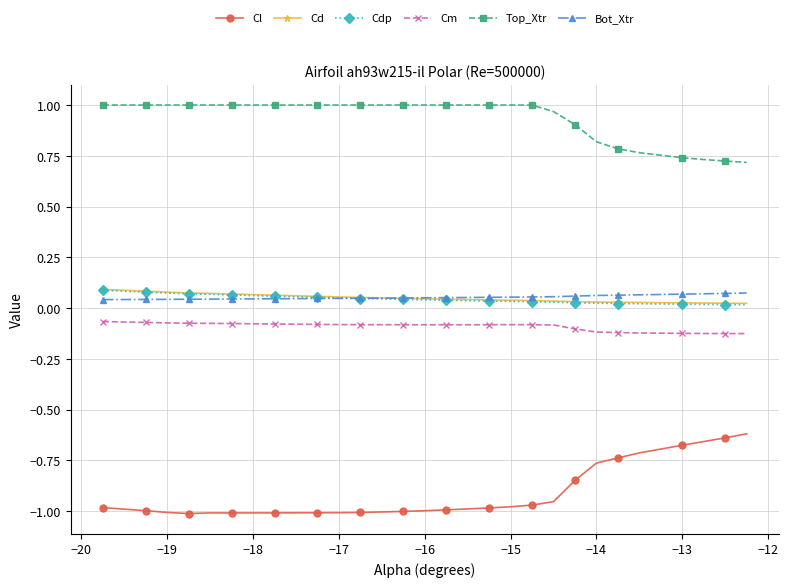

True or false: Cl and Cm cross at least once.

False